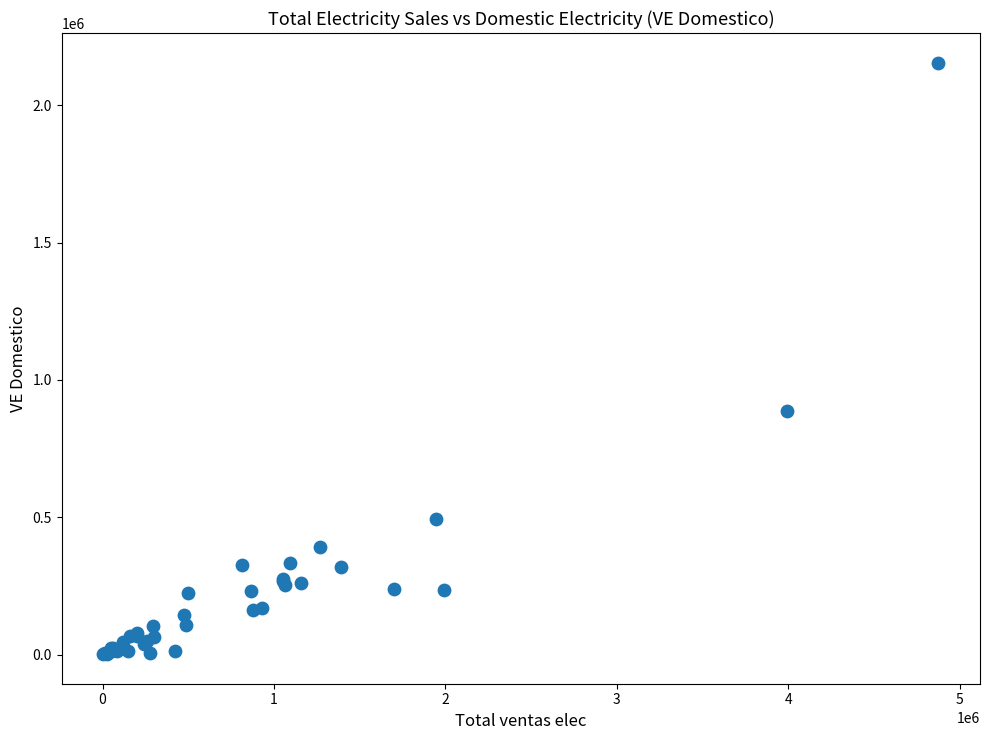

What Y value in the scatter plot is closest to 1078676?

887590.6